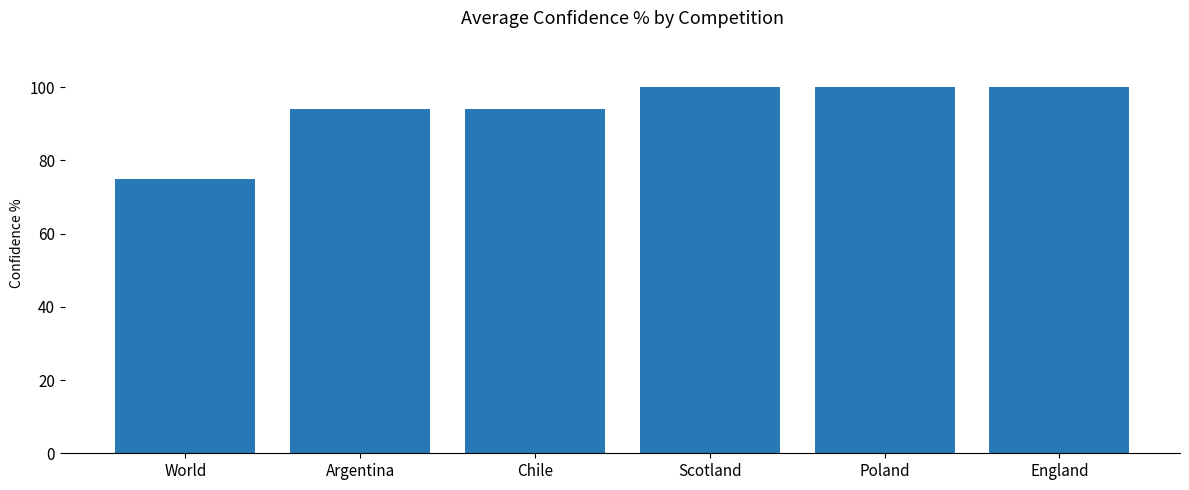

What is the label of the 1st bar from the right?

England